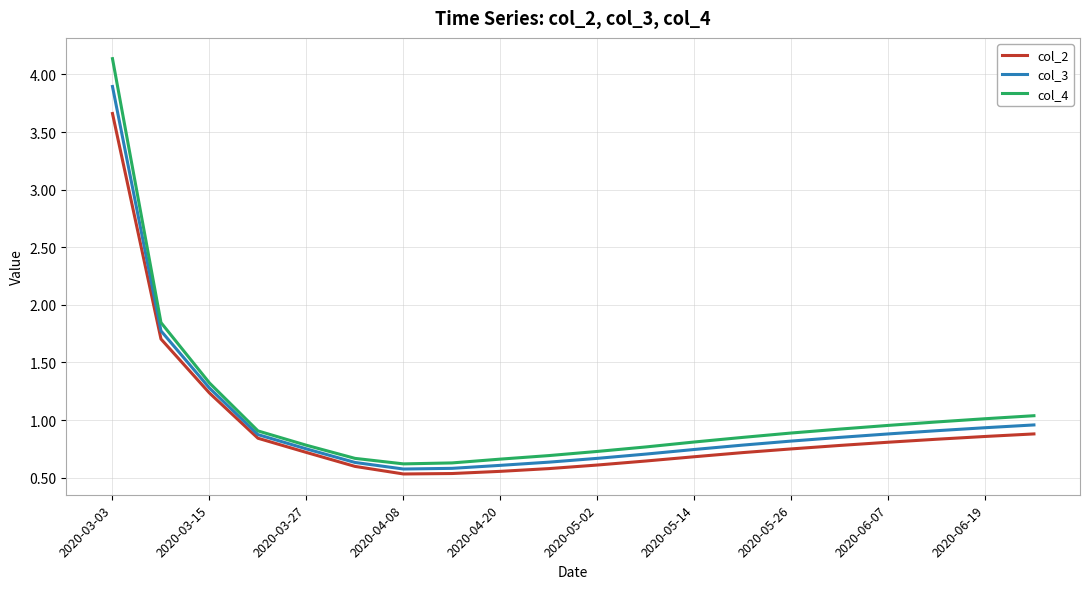

Which series has the largest range (max minus min)?

col_4